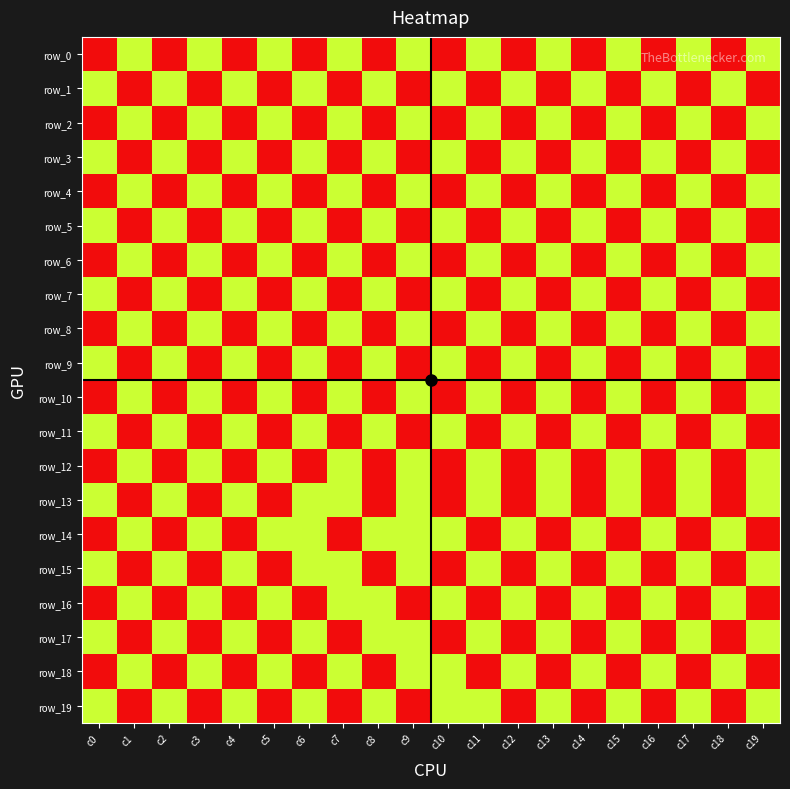

Is the value of row_14 at c10 greater than the value of row_19 at c4?

No